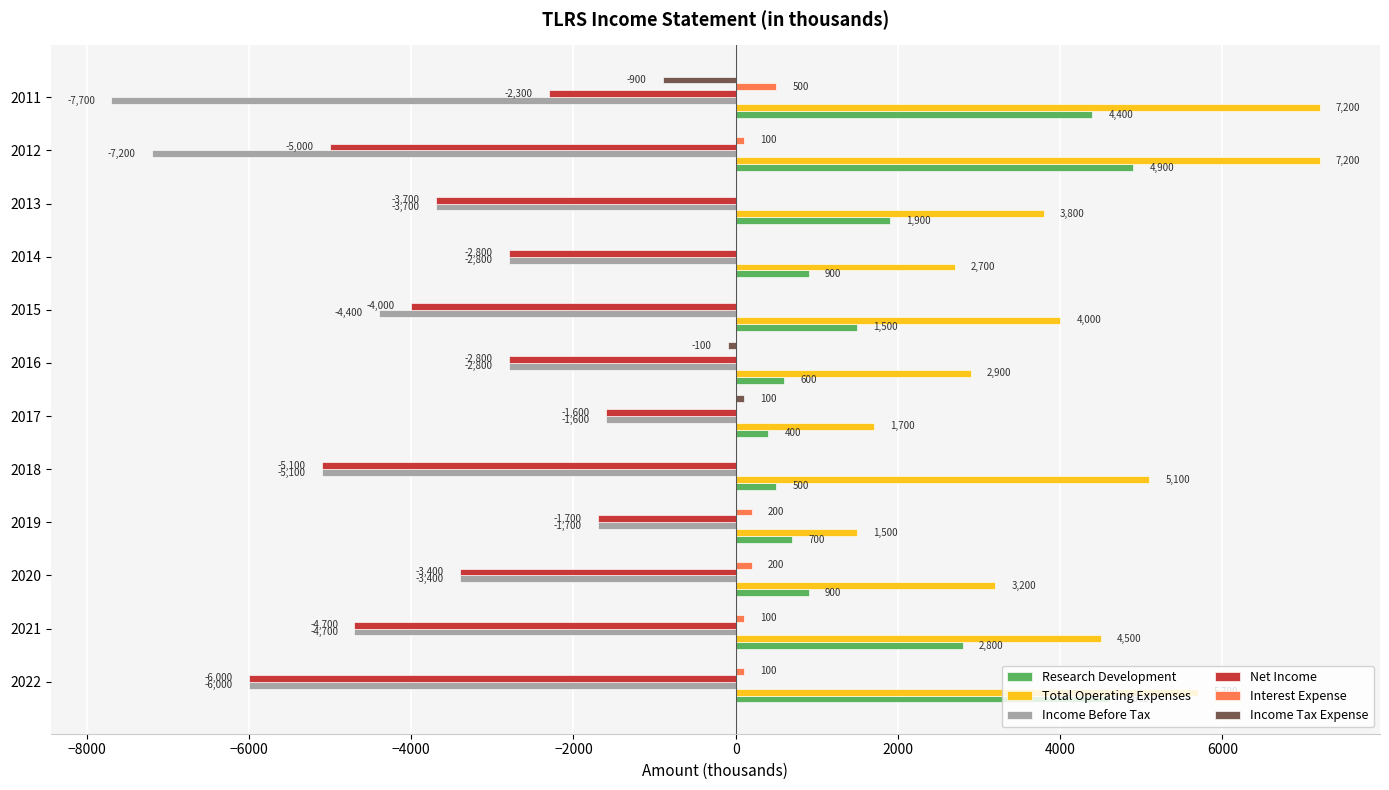

What is the approximate value of Research Development at 2011, to the nearest 10?

4400